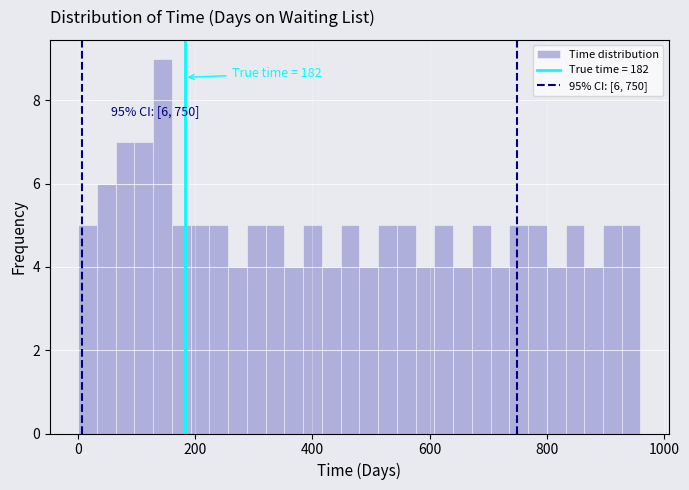

Read against the x-axis, roughly where is the centre of the tallest bar?

140